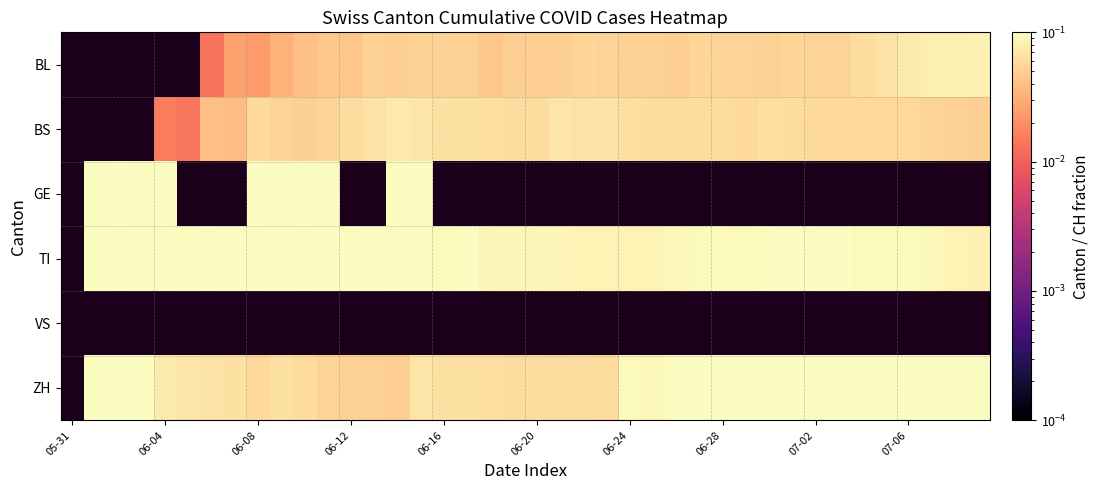

Which category has the lowest value in the BS series?

05-31